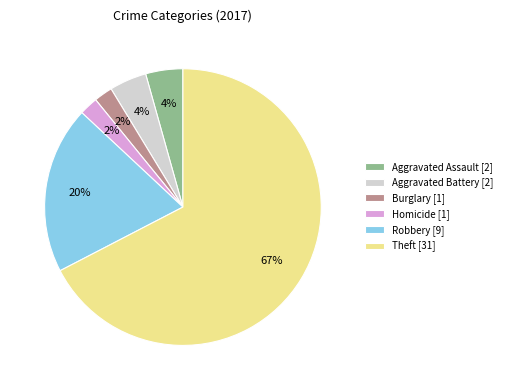

Does any single category account for the majority?

Yes